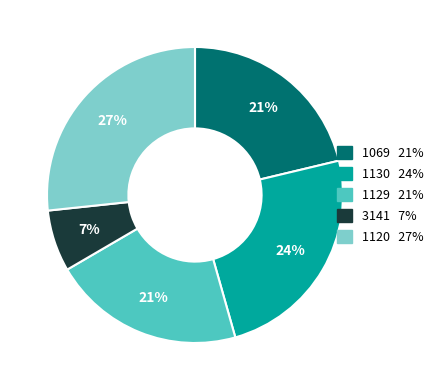

How many segments does this pie chart have?

5